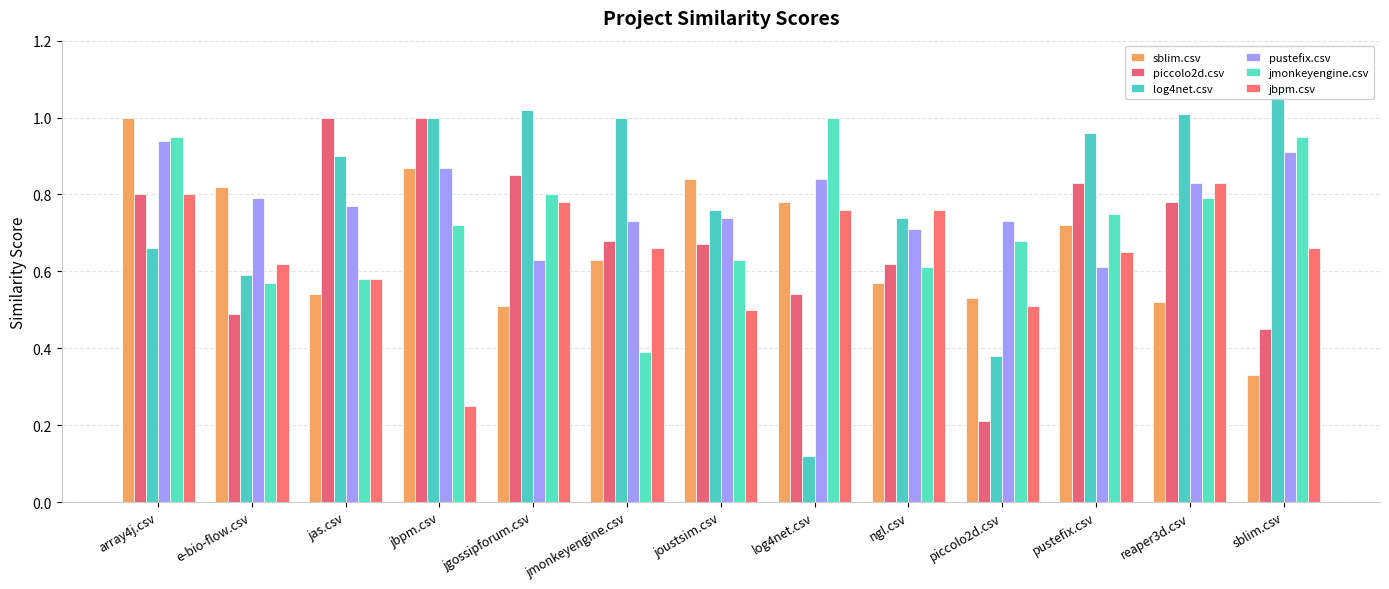

At which category is the sum across all series the highest?

array4j.csv